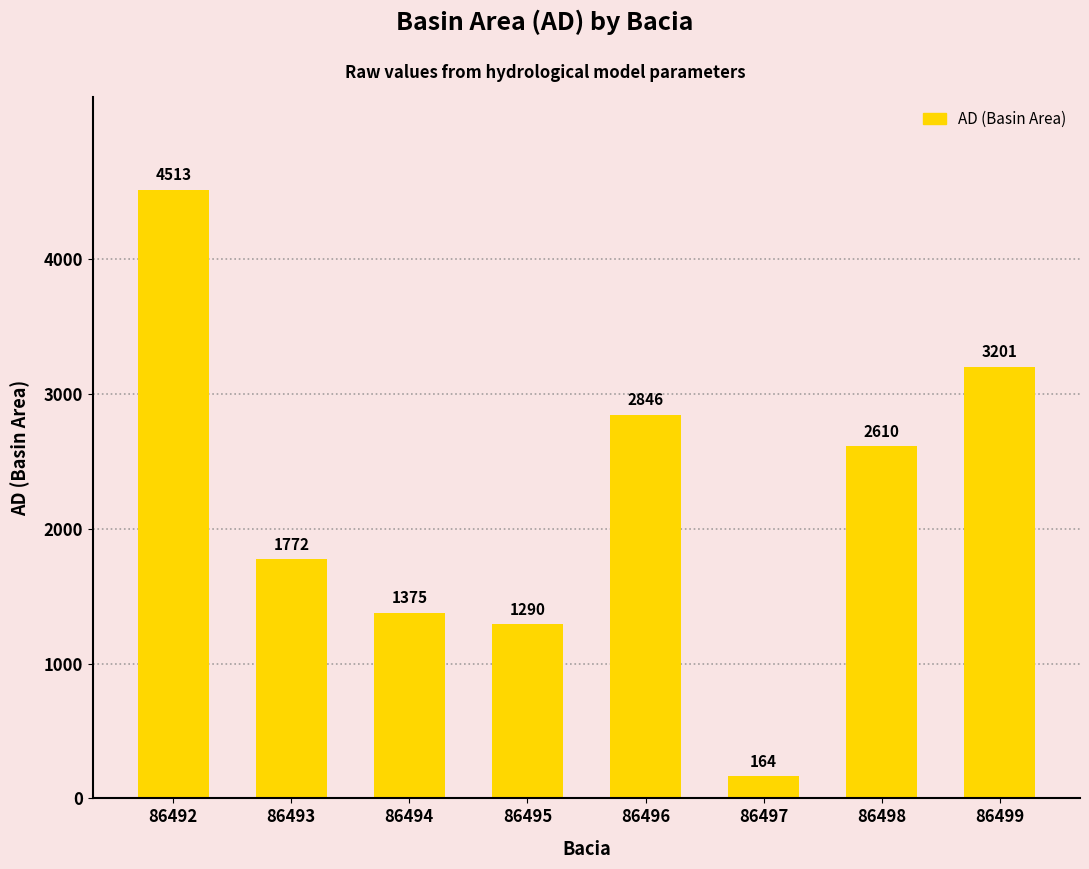

Rank the categories by value from lowest to highest.

86497, 86495, 86494, 86493, 86498, 86496, 86499, 86492